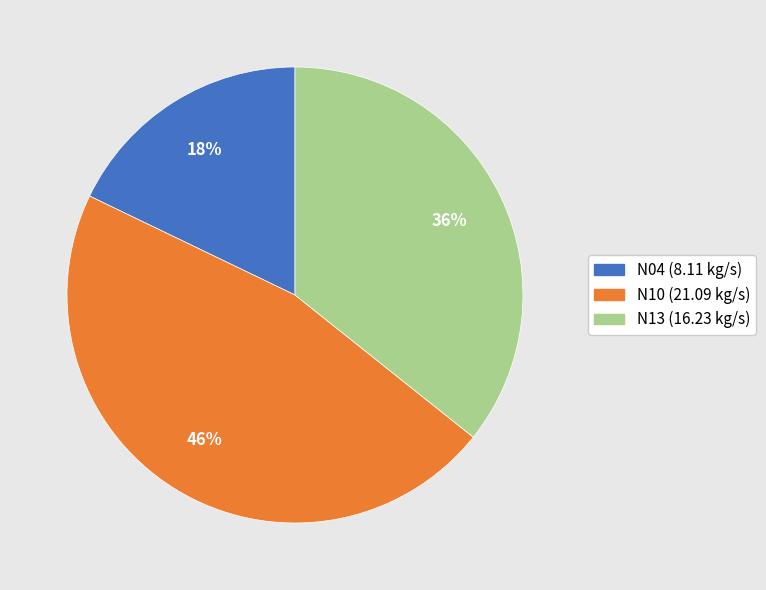

Do N13 and N04 together represent more than half of the pie?

Yes